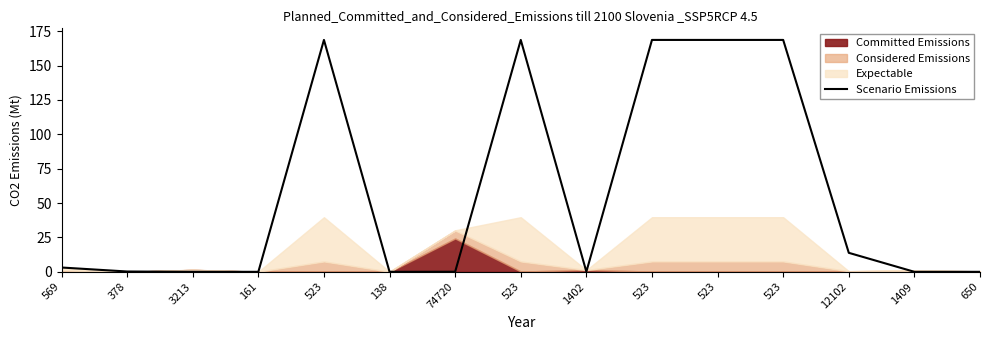

List the labels in order of value, smallest first.

3213, 161, 138, 1409, 650, 74720, 1402, 378, 569, 12102, 523, 523, 523, 523, 523